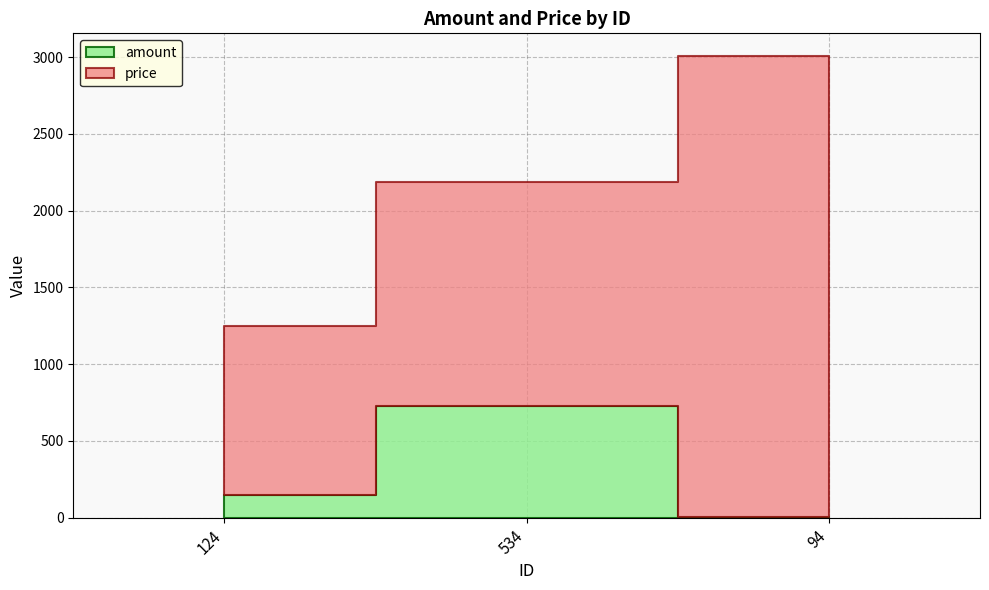

The amount series shows 146 at 124. True or false?

True